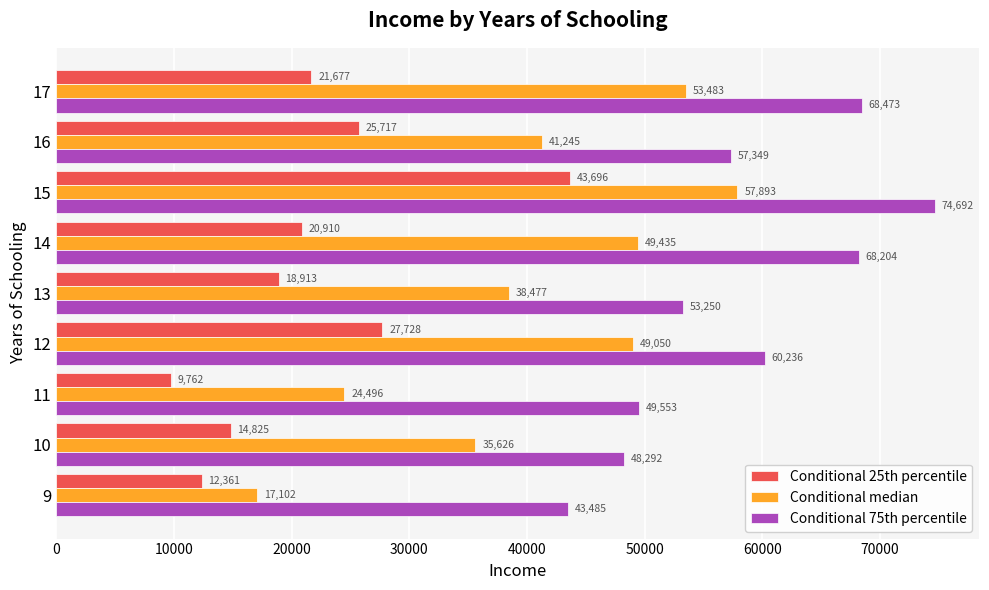

List the series in order of their peak value, highest first.

Conditional 75th percentile, Conditional median, Conditional 25th percentile